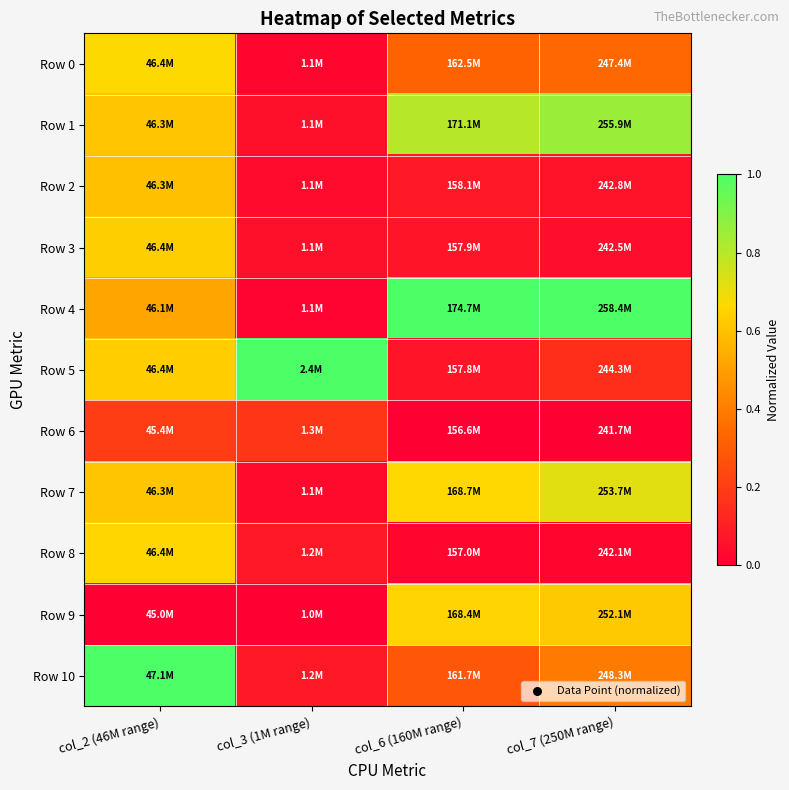

What is the difference between the highest and lowest values at col_7 (250M range)?

1.0